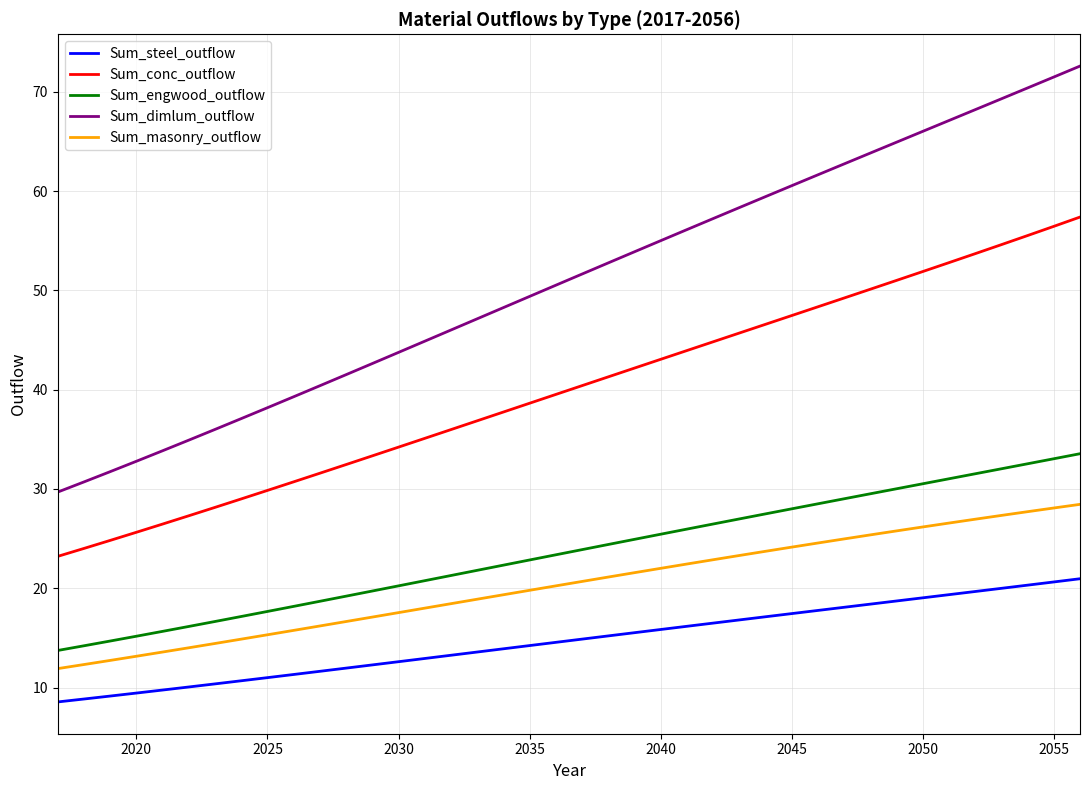

Which series has the largest total across all categories?

Sum_dimlum_outflow